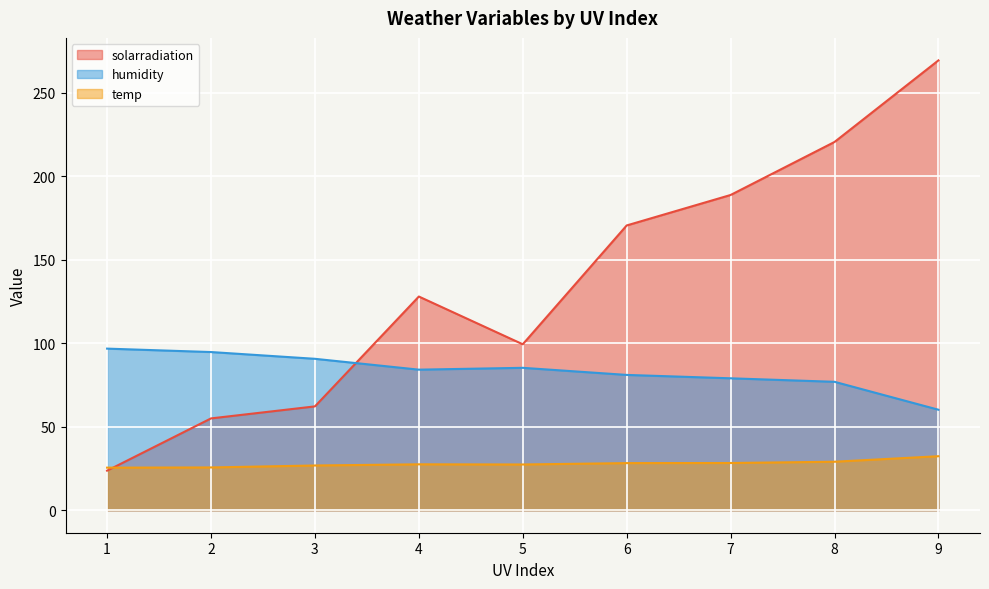

True or false: solarradiation and humidity cross at least once.

True